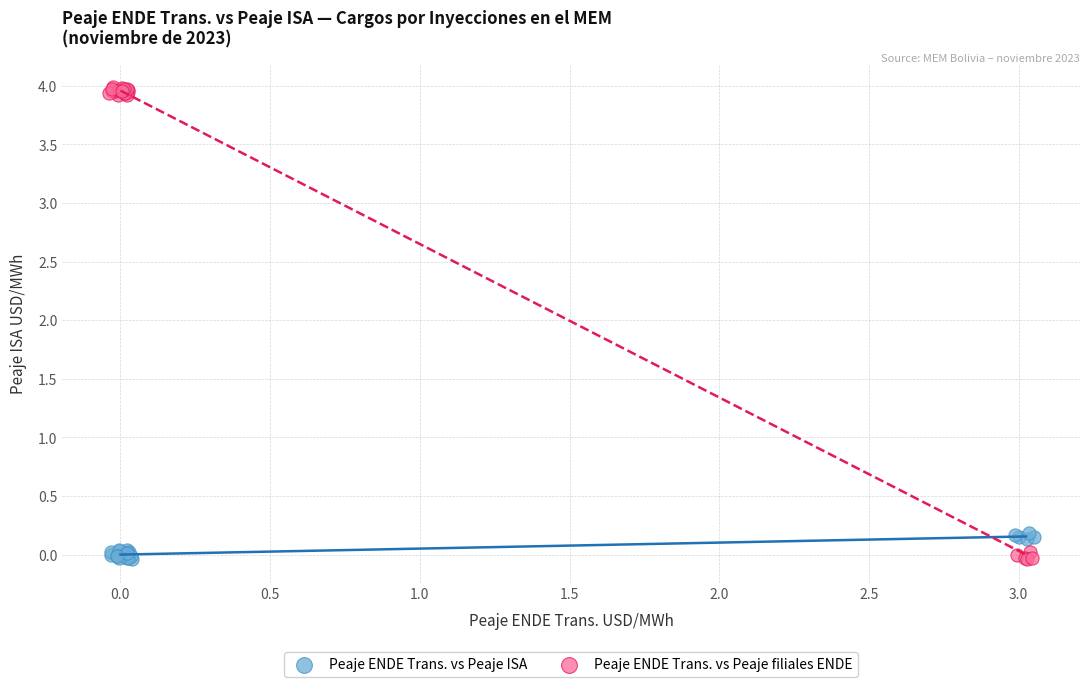

Which series has the largest Y range (max minus min)?

Peaje ENDE Trans. vs Peaje filiales ENDE